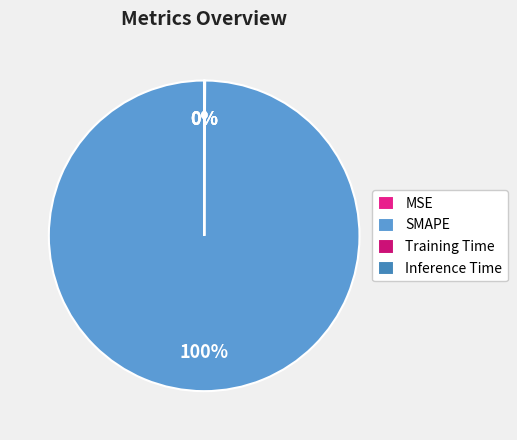

To the nearest percent, what is the difference between the largest and smallest slice percentages?

100%